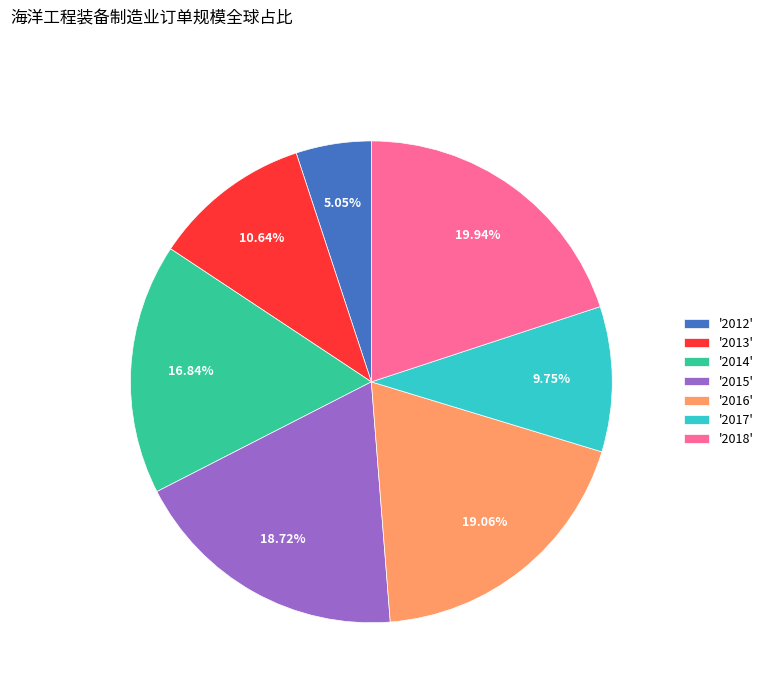

Combined, do '2018' and '2013' account for over 50%?

No